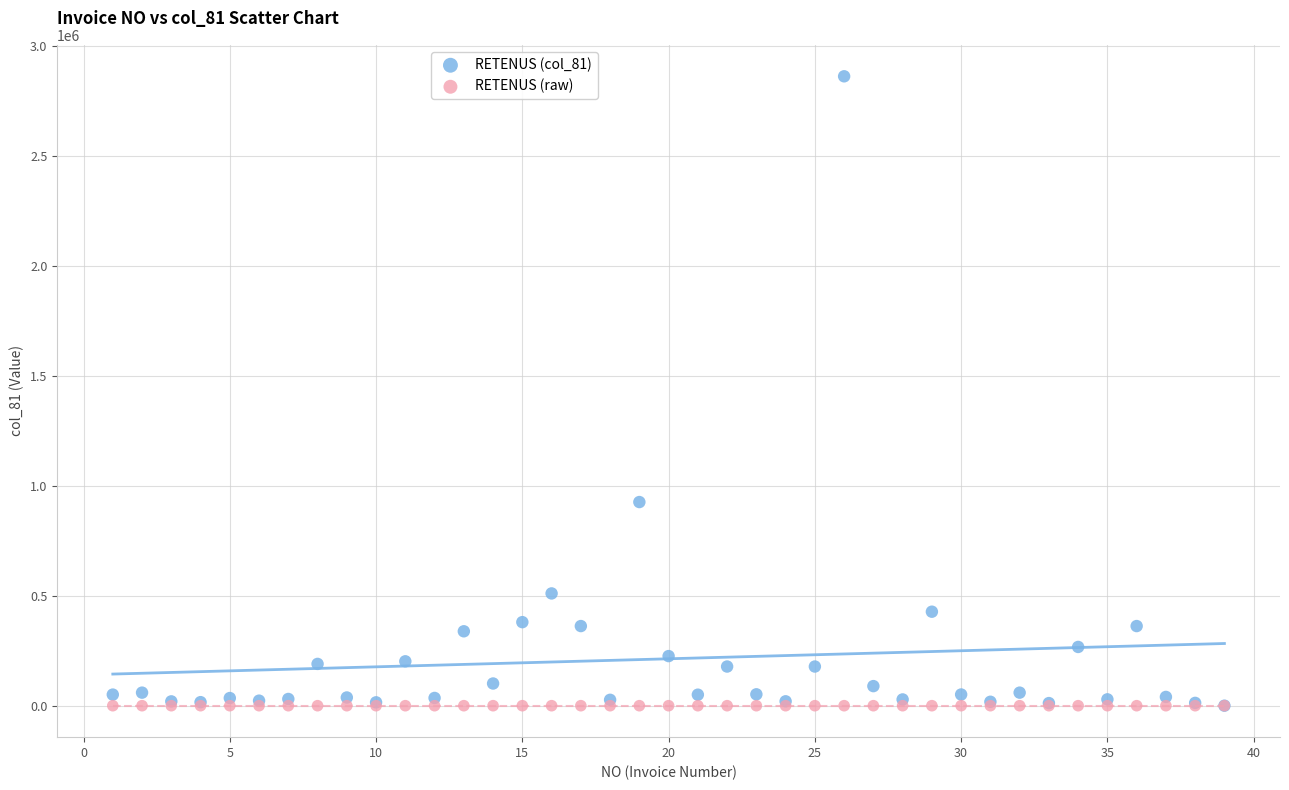

Across all series, what Y value is closest to 1430084?

925423.7